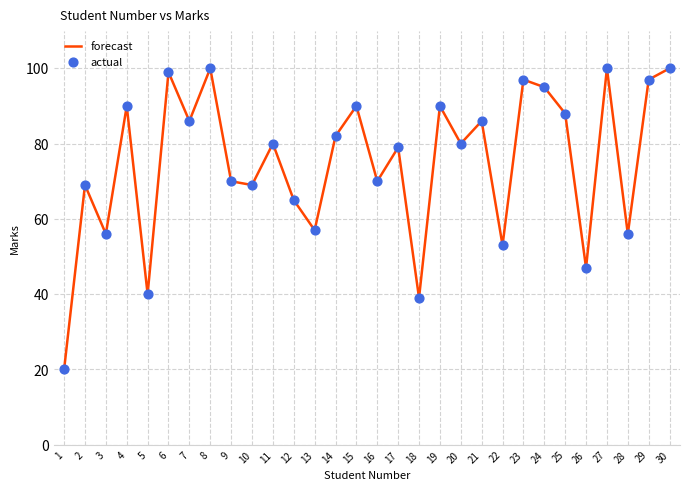

The value at 18 is 39. True or false?

True